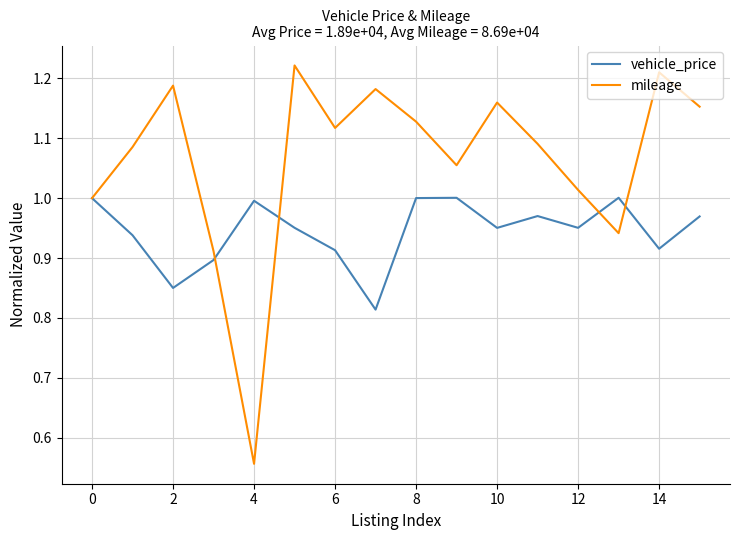

Rank the series by their maximum value, from lowest to highest.

vehicle_price, mileage